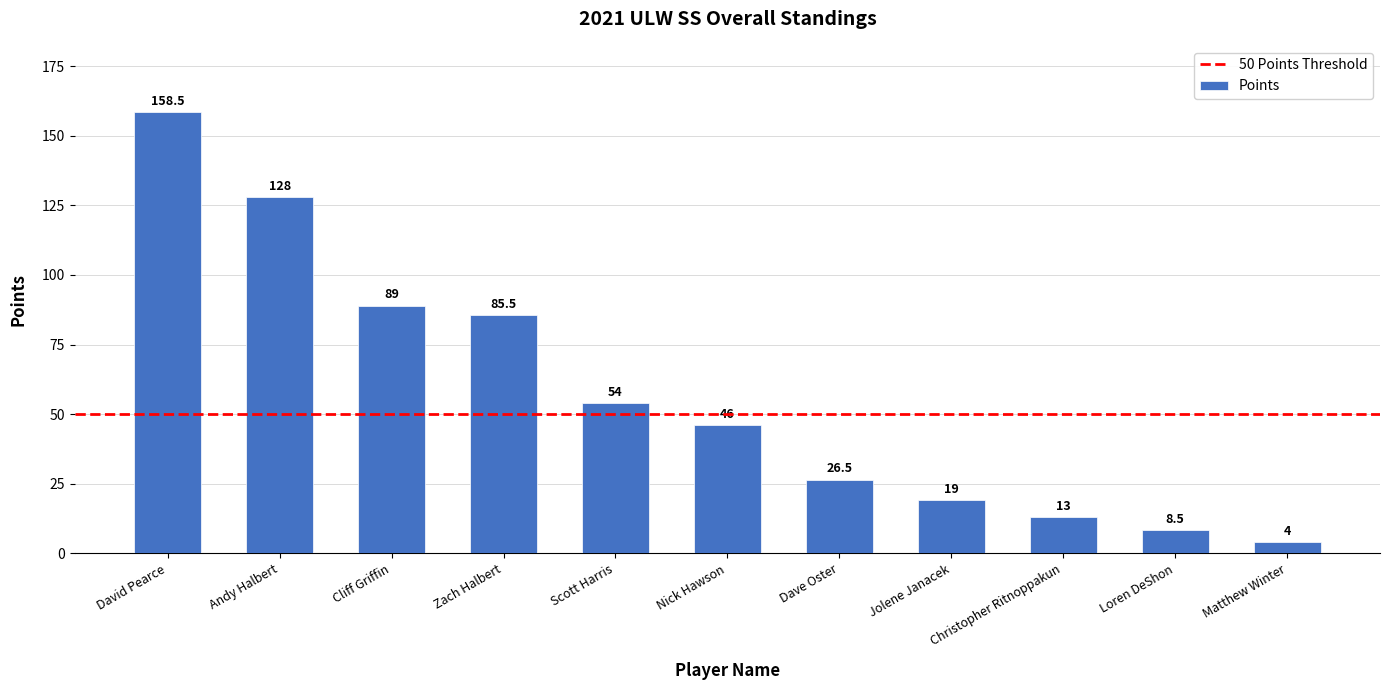

The chart shows a value of 85.5 at Zach Halbert. True or false?

True